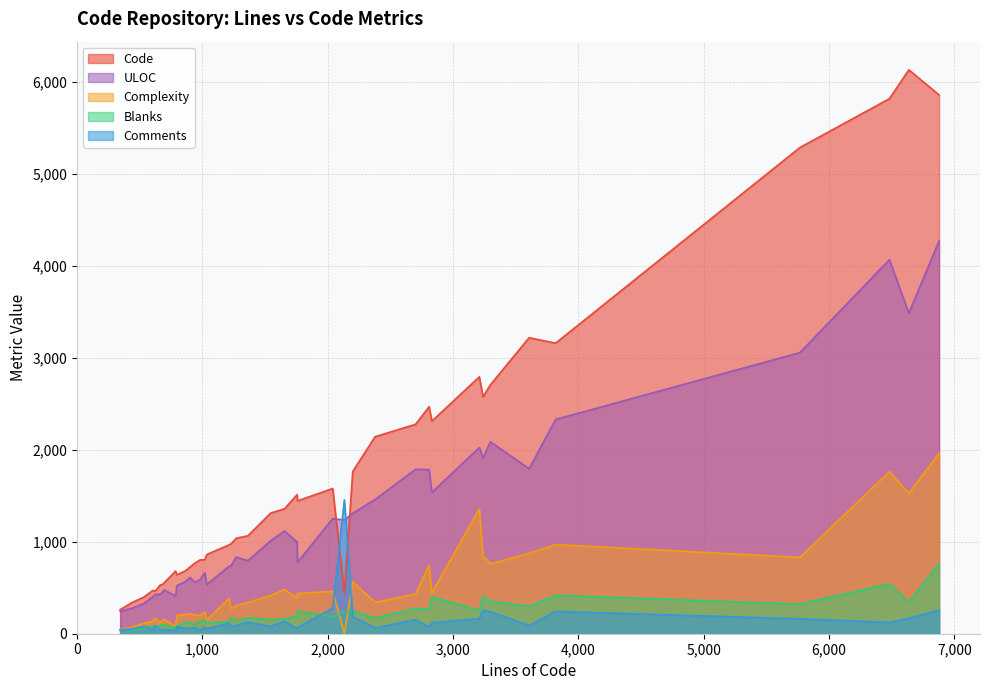

True or false: Blanks has a value of 127 at 795.

False